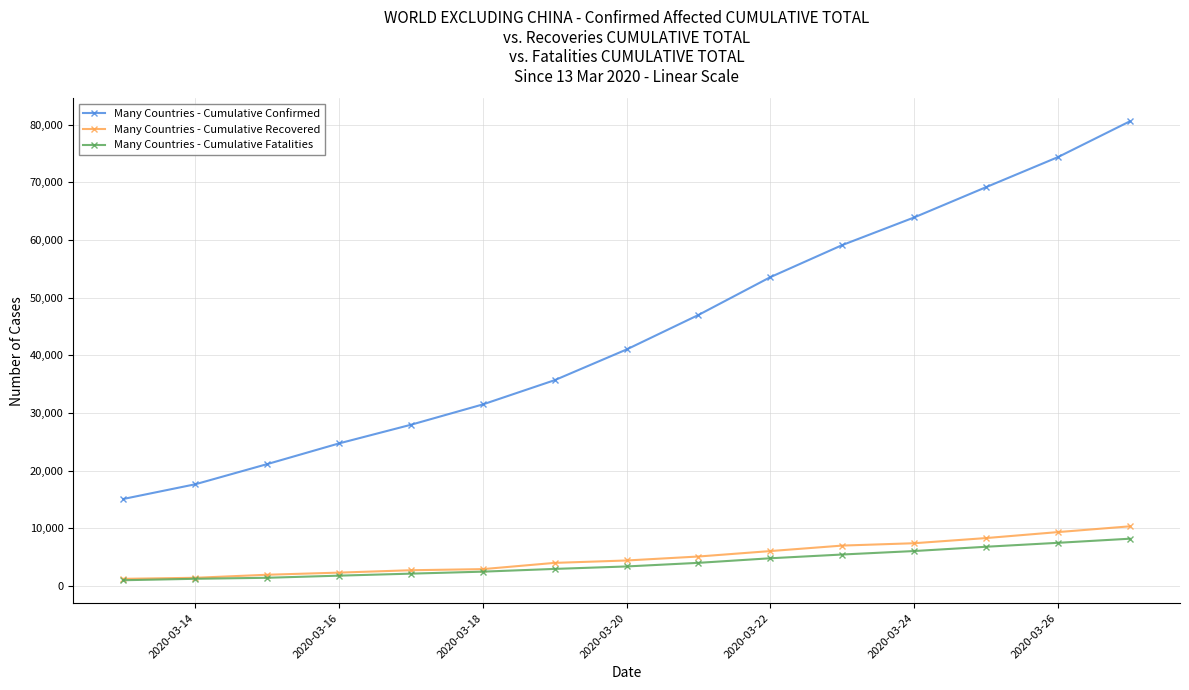

Which series has the largest range (max minus min)?

Many Countries - Cumulative Confirmed